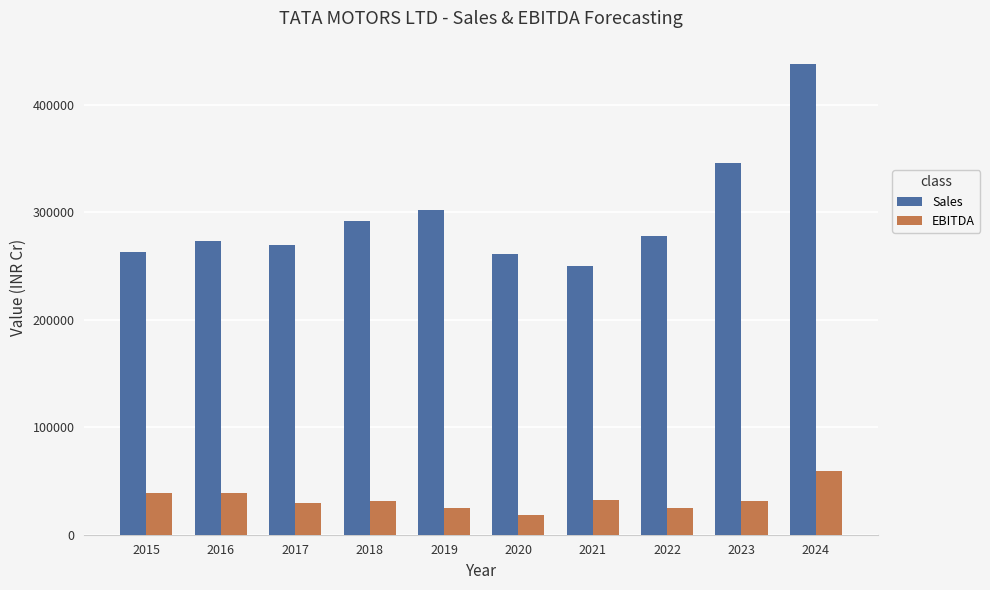

Count the number of data series in this chart.

2